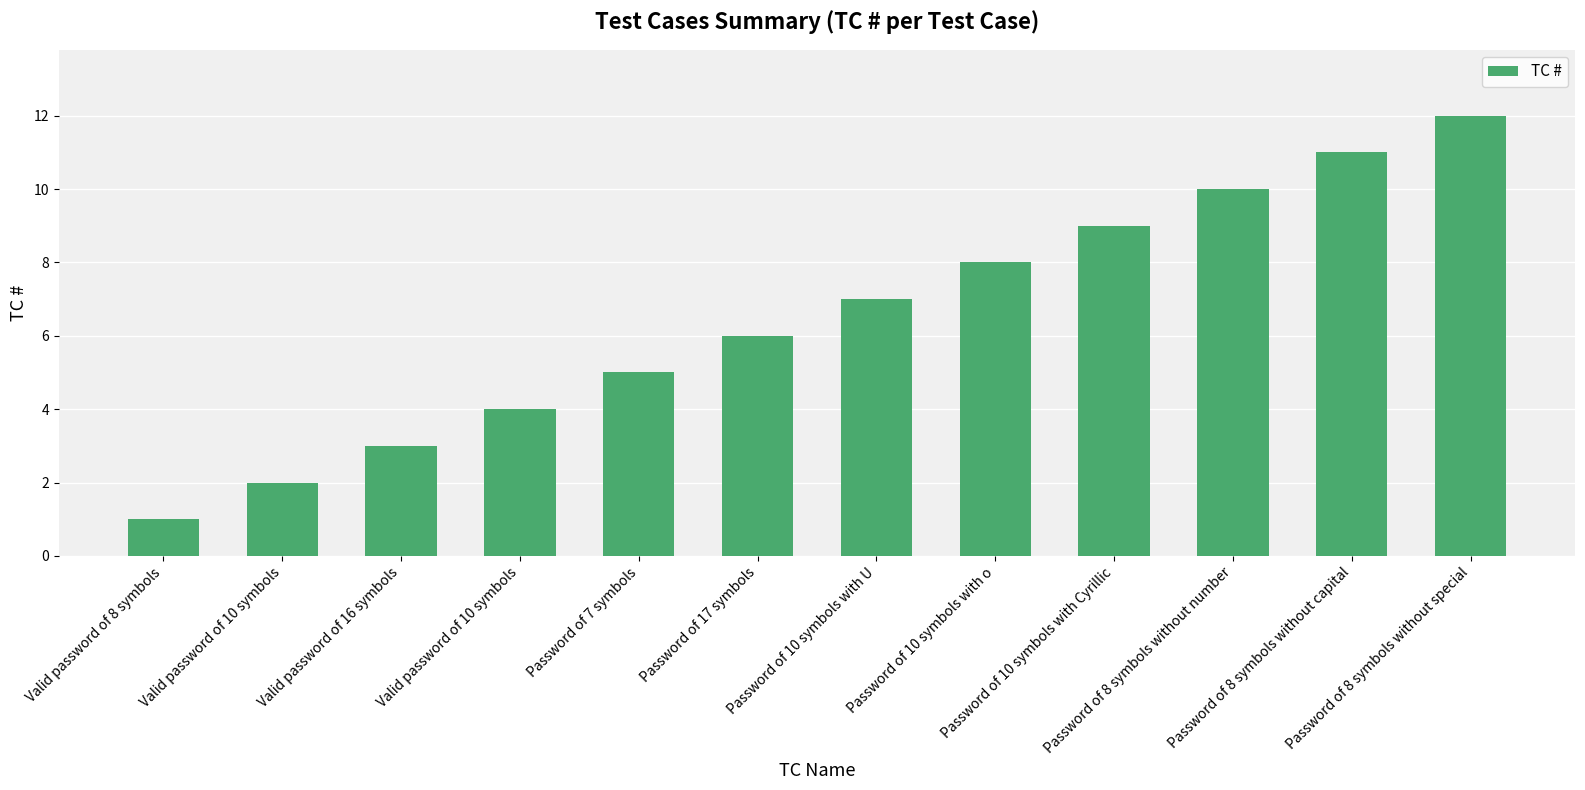

List the labels in order of value, smallest first.

Valid password of 8 symbols, Valid password of 10 symbols, Valid password of 16 symbols, Valid password of 10 symbols, Password of 7 symbols, Password of 17 symbols, Password of 10 symbols with U, Password of 10 symbols with o, Password of 10 symbols with Cyrillic, Password of 8 symbols without number, Password of 8 symbols without capital, Password of 8 symbols without special